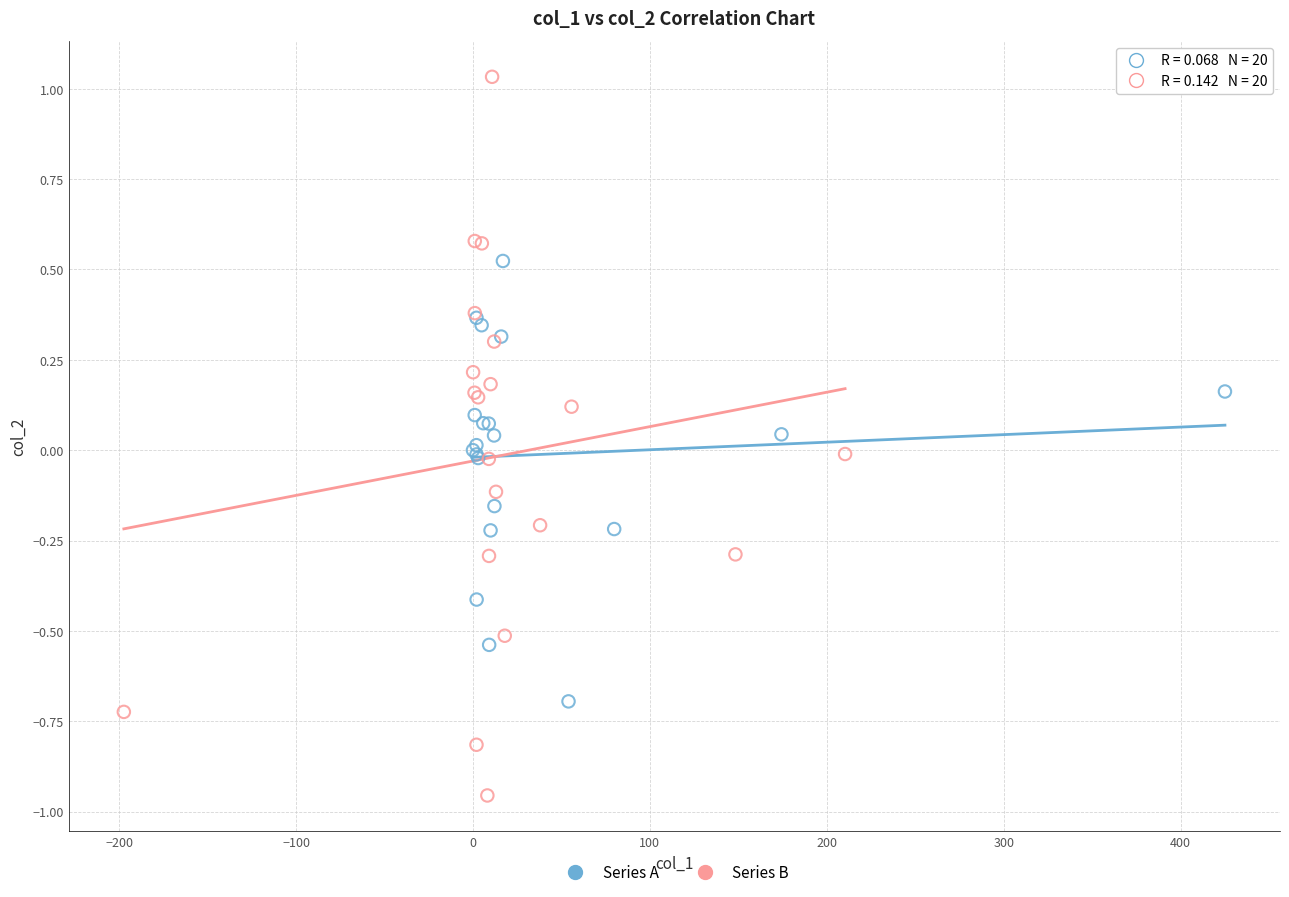

Which series reaches the minimum Y coordinate?

Series B